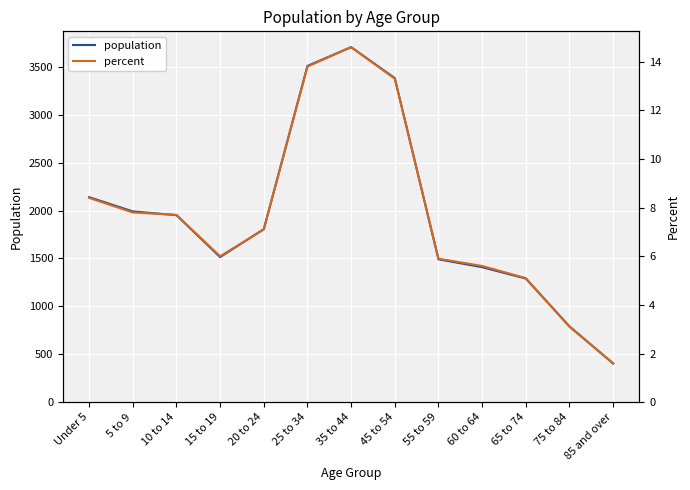

Rank the series by their average value, from lowest to highest.

percent, population